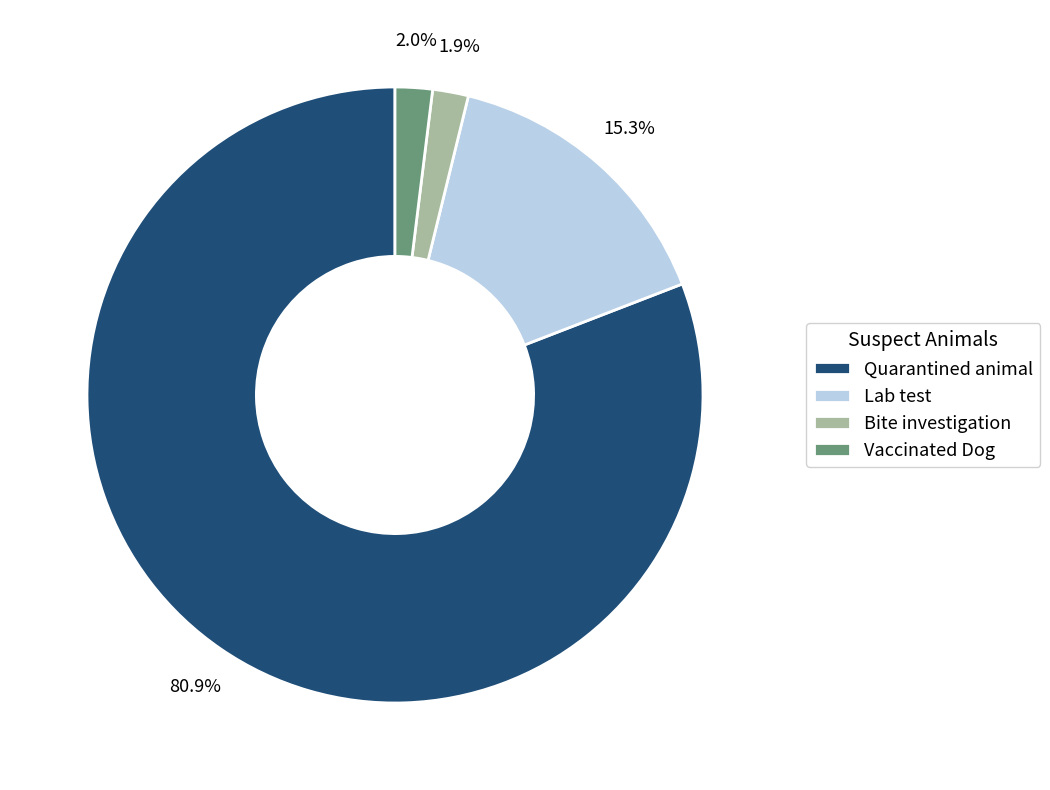

Is the sum of Lab test and Vaccinated Dog greater than half?

No